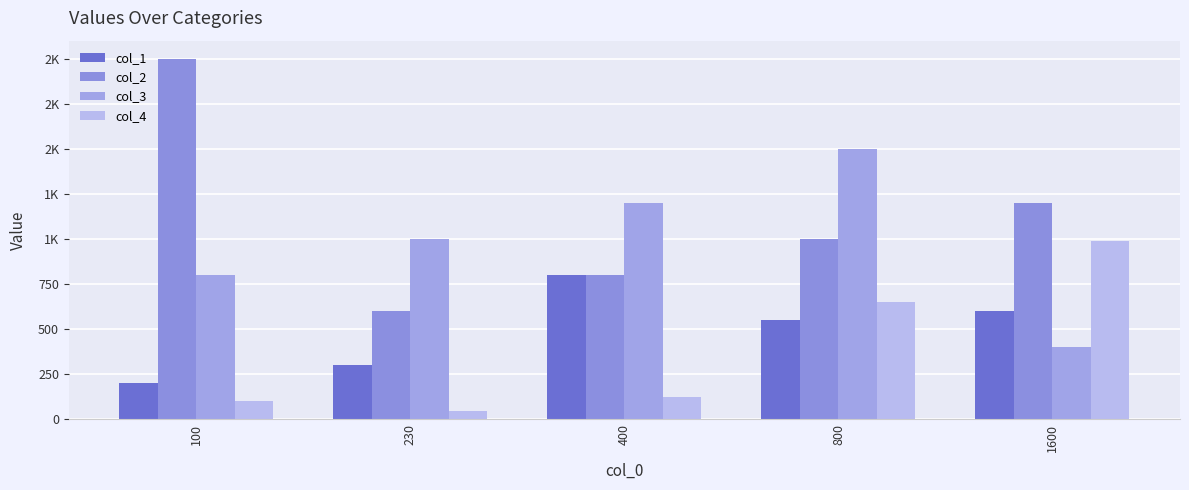

What are all the series names shown in the legend?

col_1, col_2, col_3, col_4